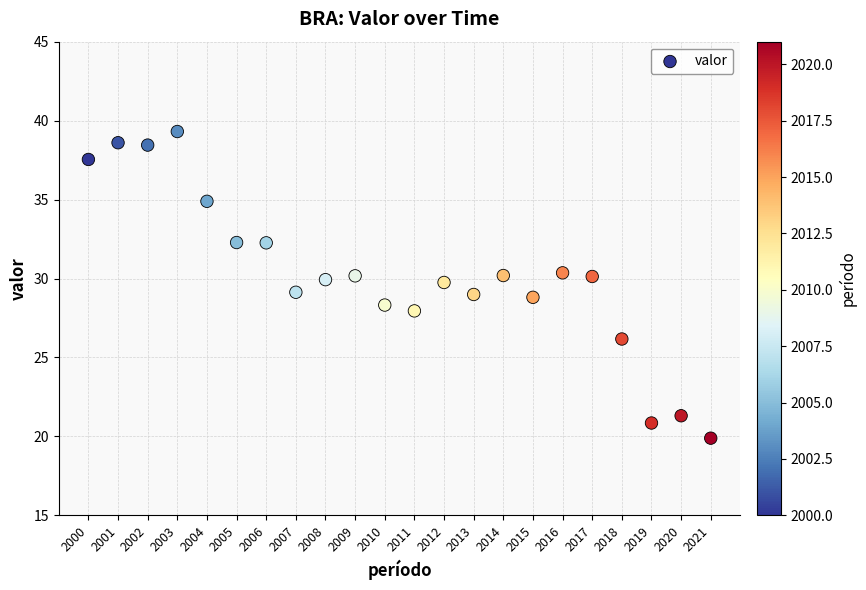

What is the range of X values (max minus min)?

21.0